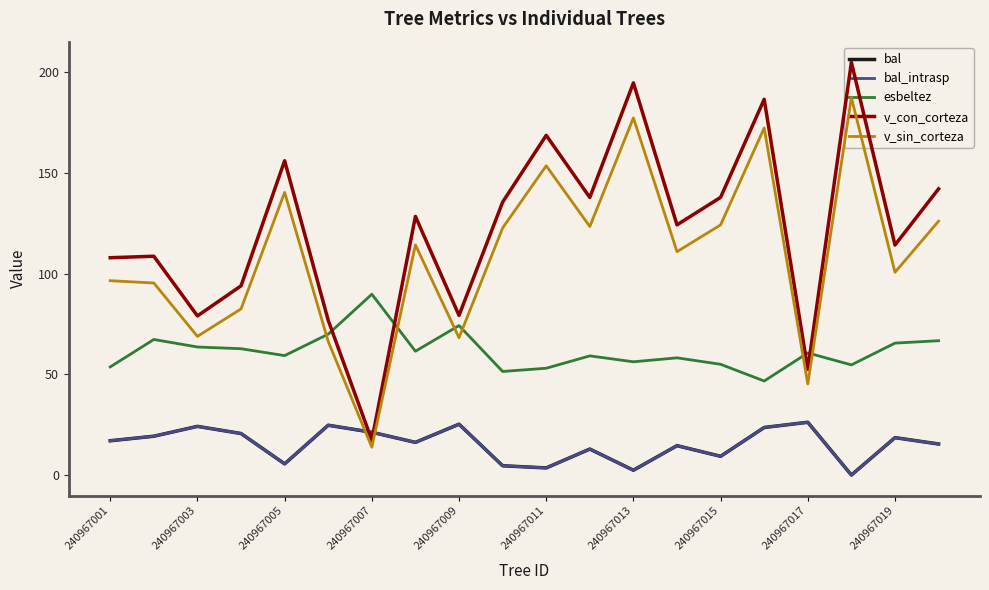

Does the chart have visible grid lines?

No